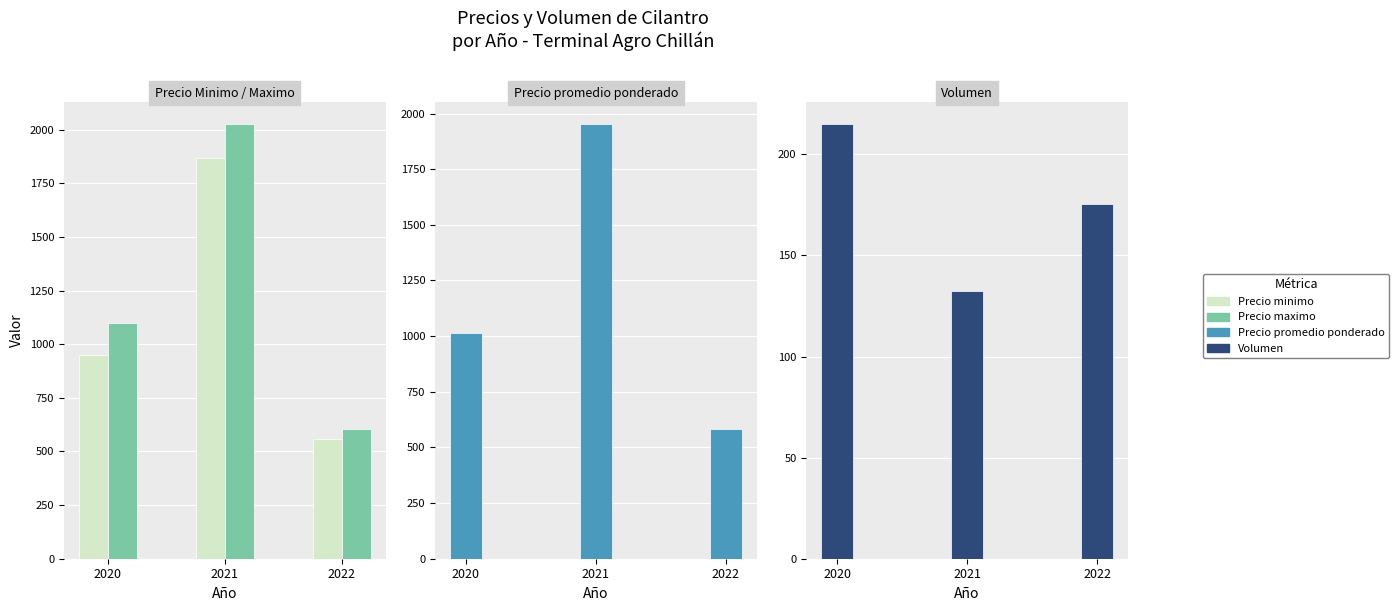

Between 2022 and 2021, which is larger?

2021